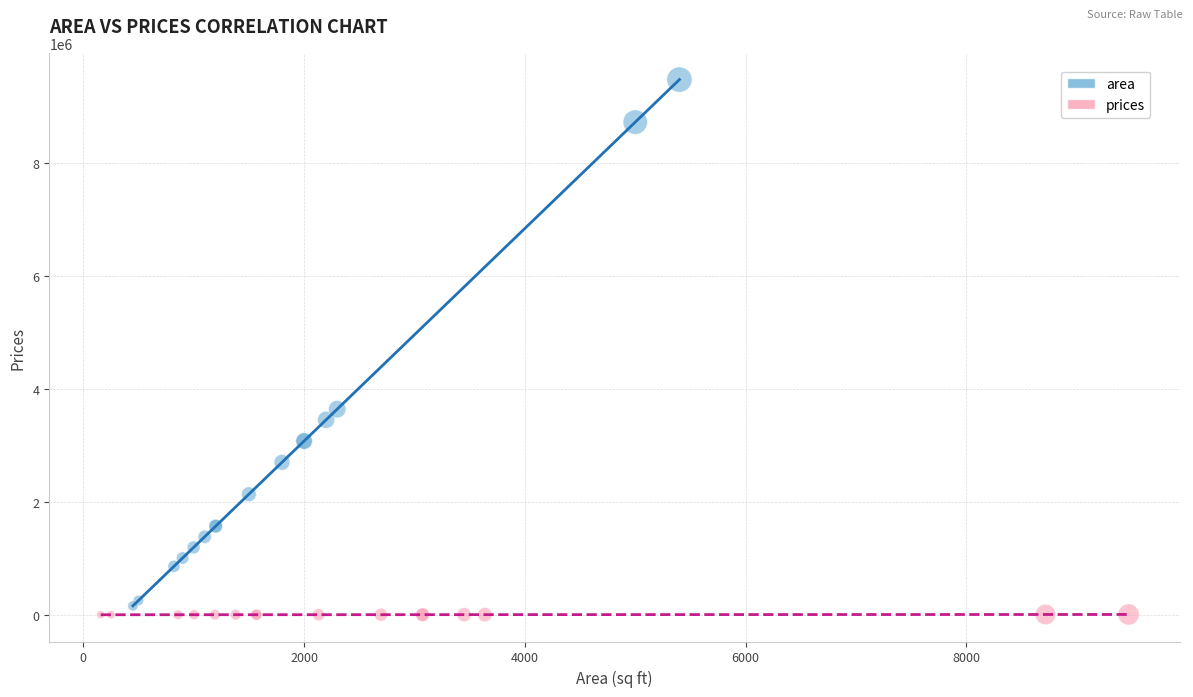

Which series reaches the minimum Y coordinate?

prices